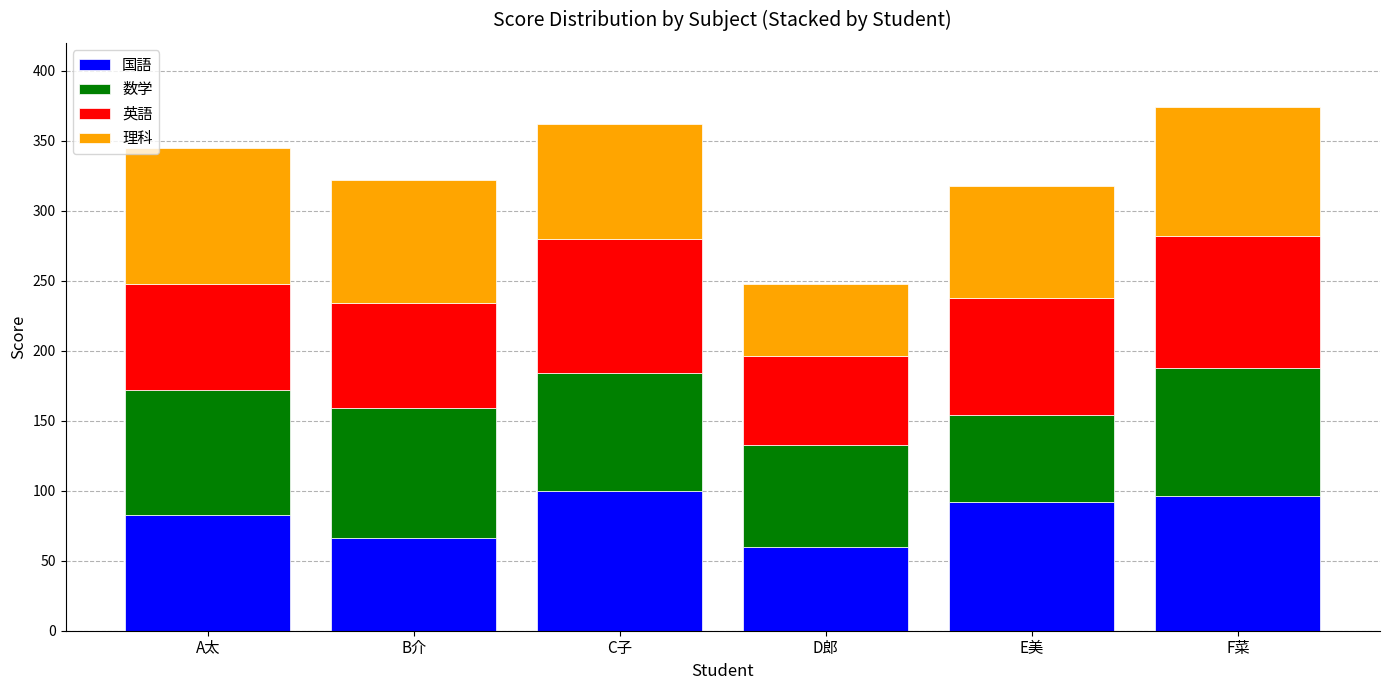

Reading left to right, transcribe the values for 国語.

A太=83	B介=66	C子=100	D郎=60	E美=92	F菜=96